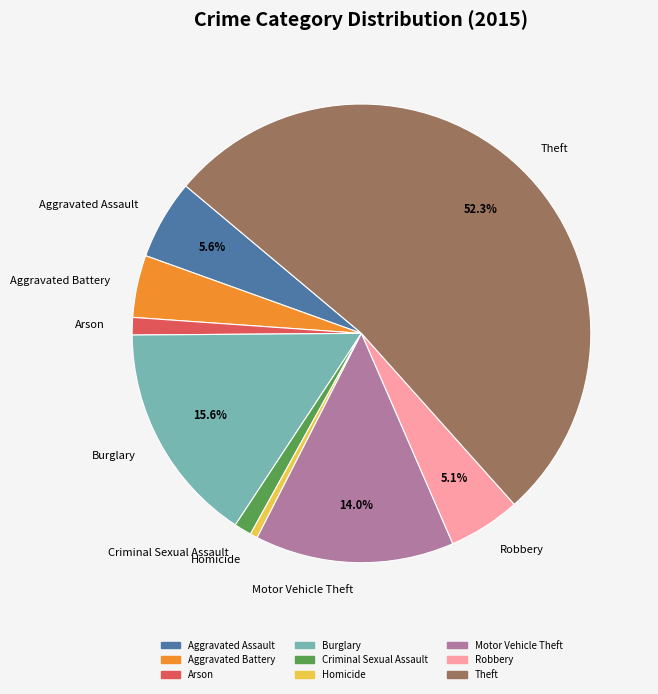

Which slice is the largest?

Theft